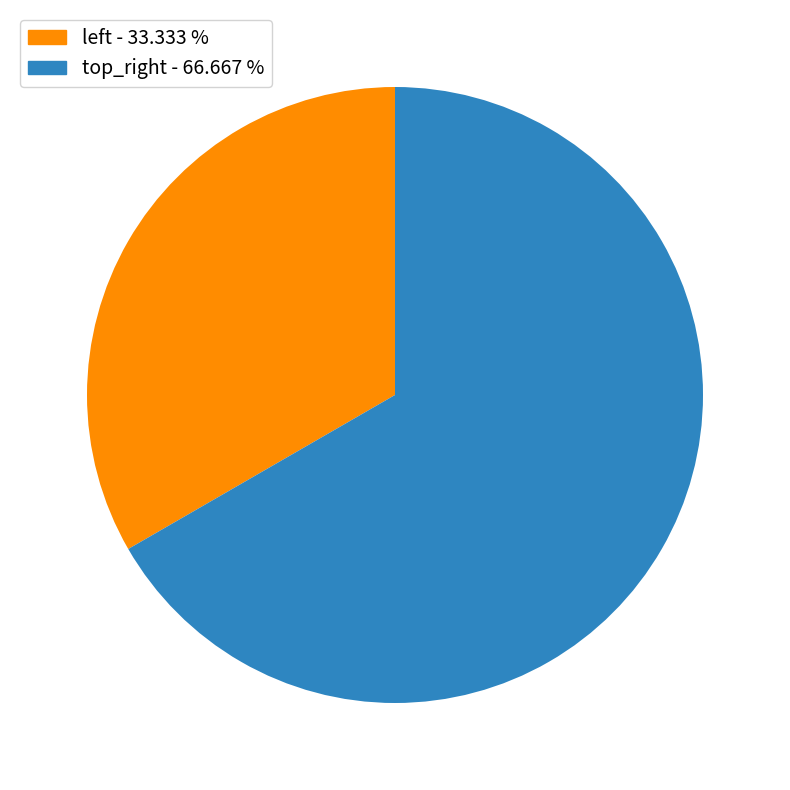

Is it true that top_right is 67% of the pie?

True